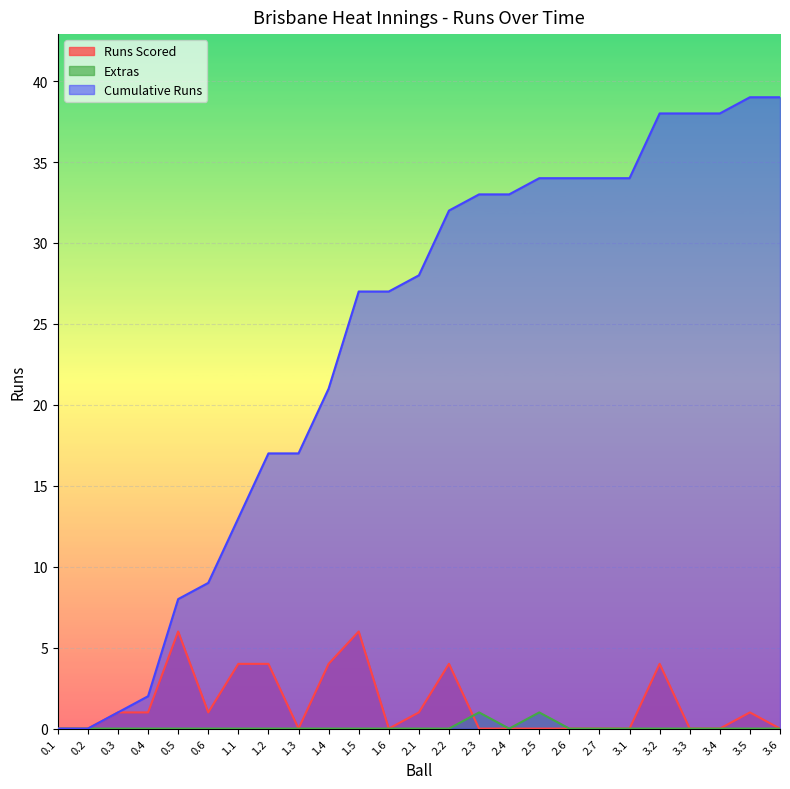

The value of Cumulative Runs at 3.6 is 64. True or false?

False